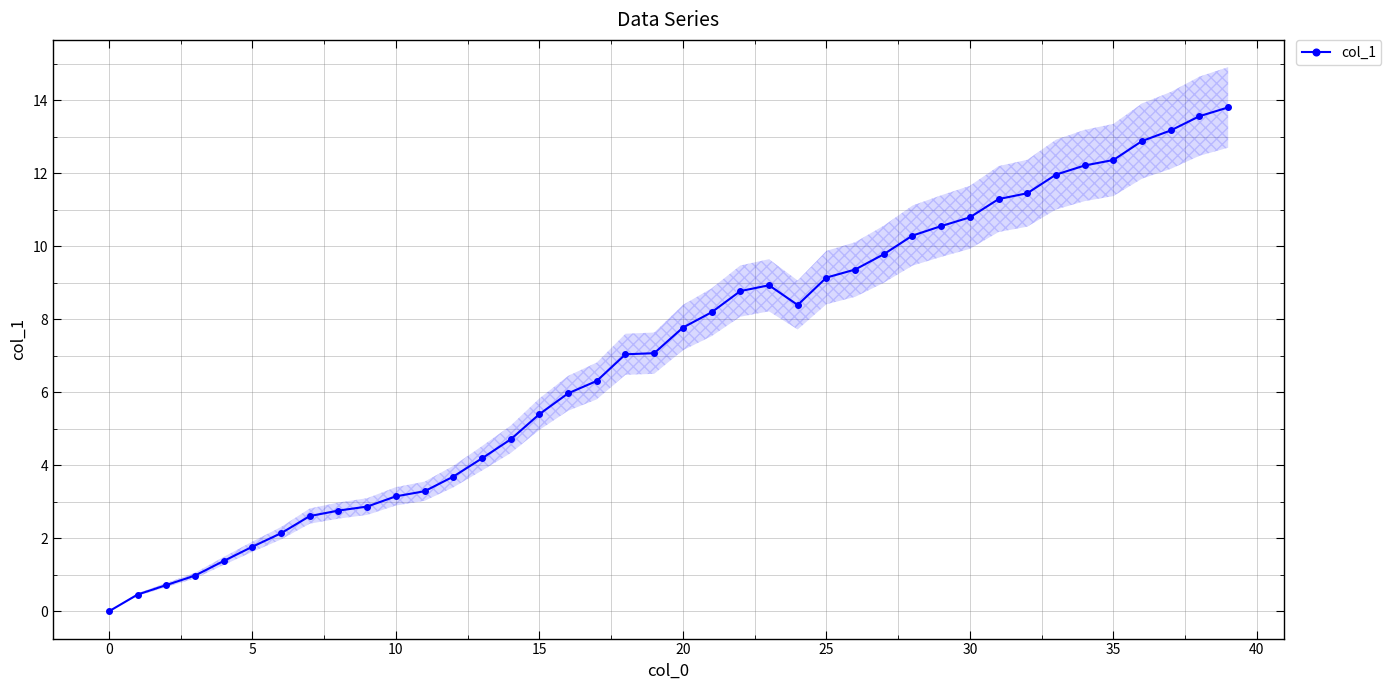

Does the chart have visible grid lines?

Yes